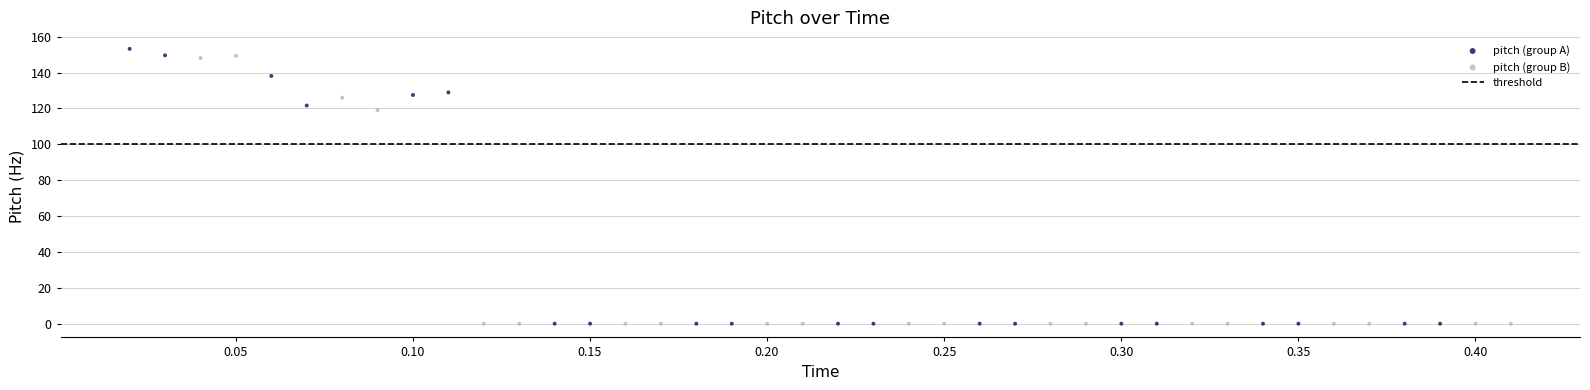

Which series has the widest spread of Y values?

pitch (group A)